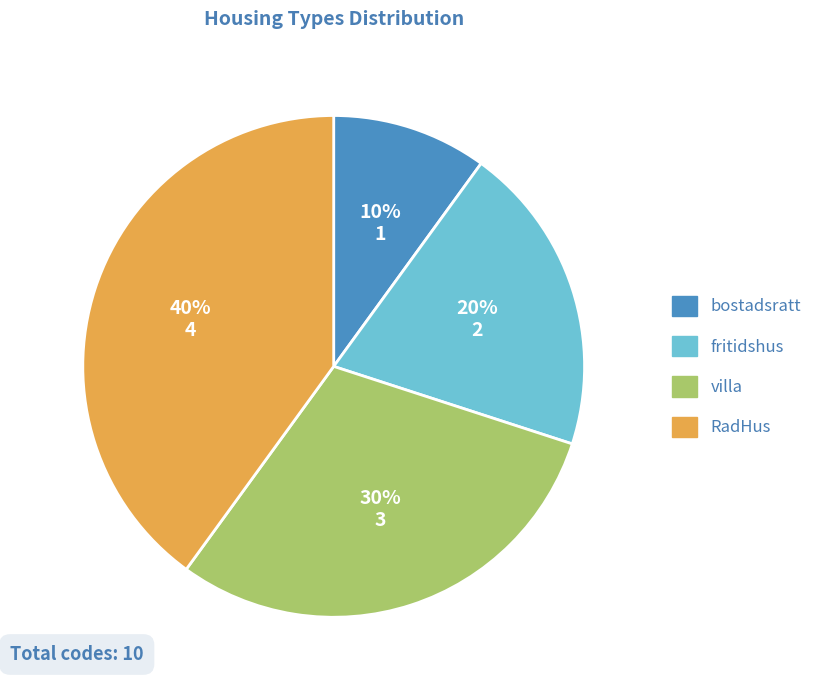

The fritidshus slice represents 20% of the pie. True or false?

True